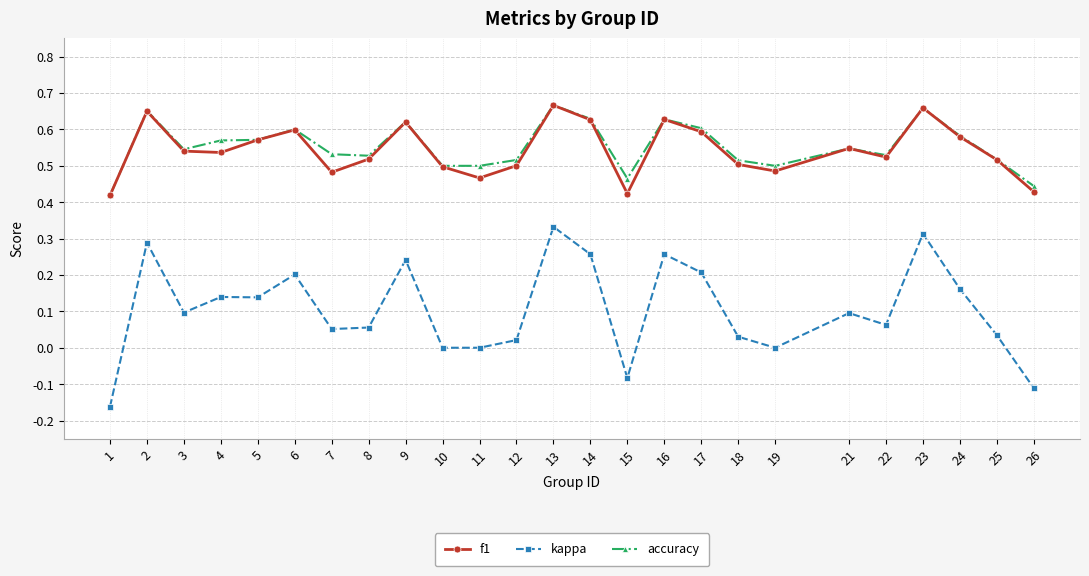

Which series has the largest total across all categories?

accuracy